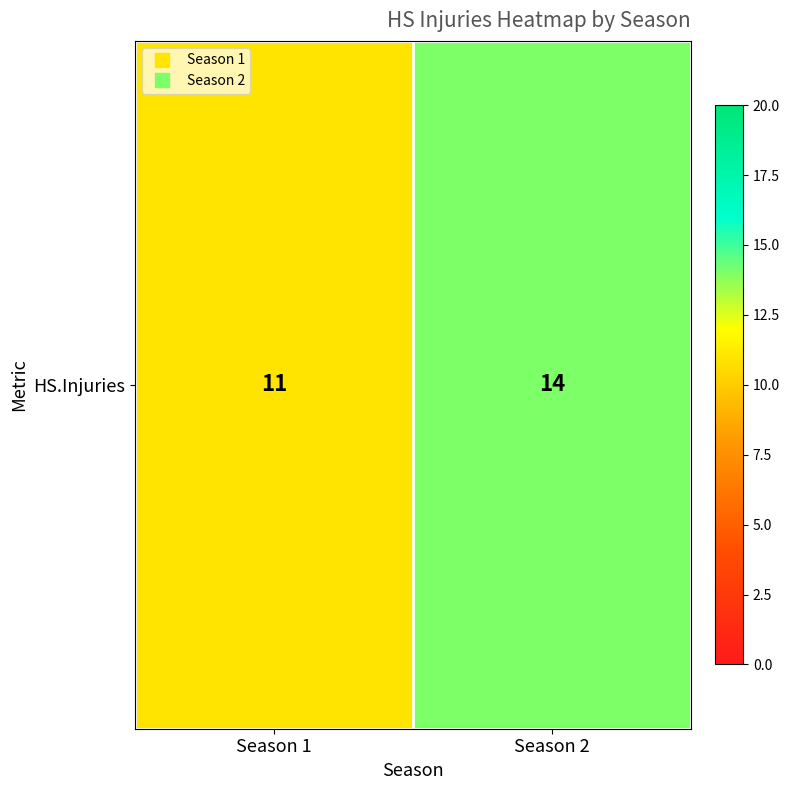

Reading left to right, what are all the values shown in this chart?

Season 1=11	Season 2=14